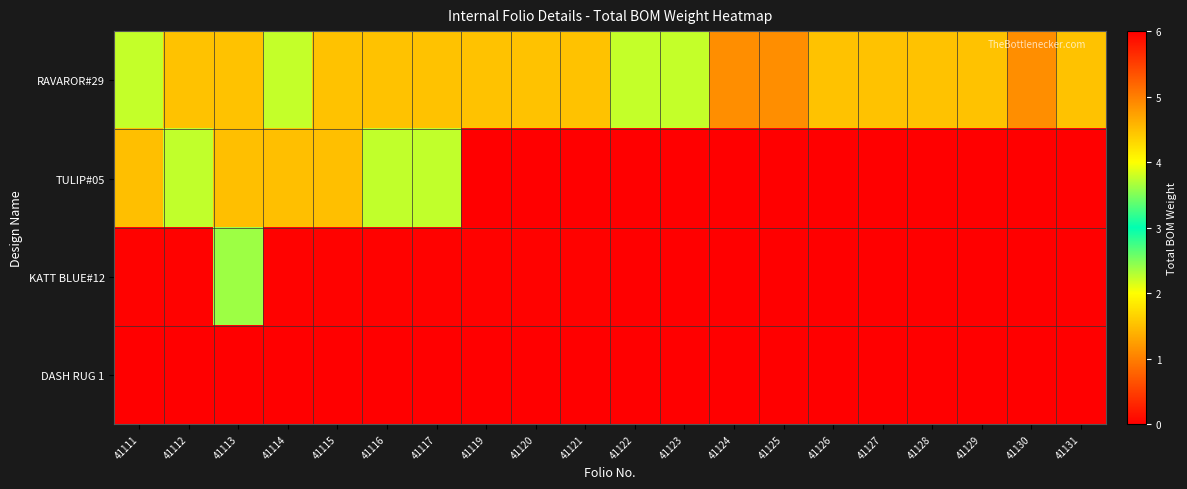

At which category is the sum across all series the highest?

41115